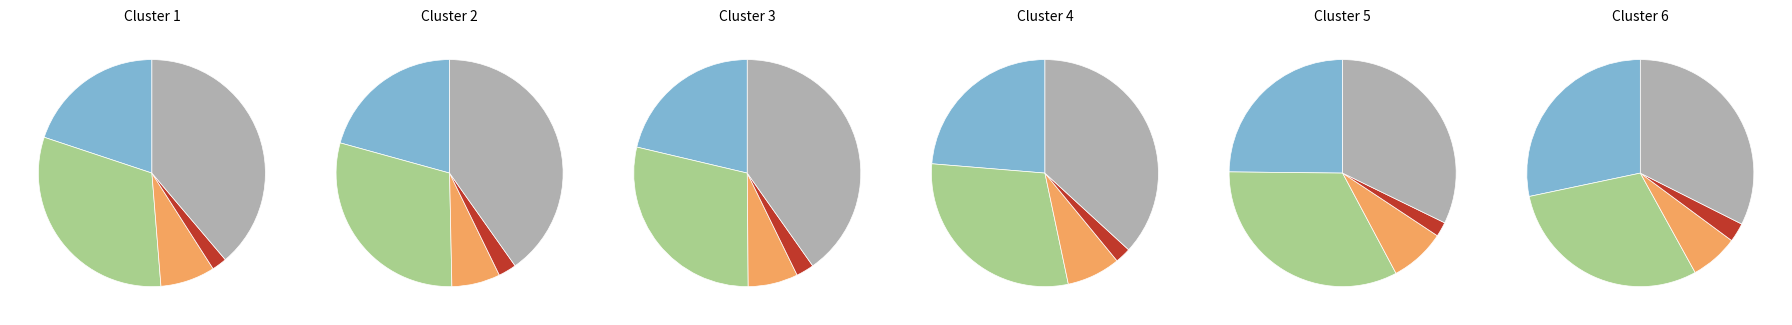

Is 4 the majority of the pie?

No